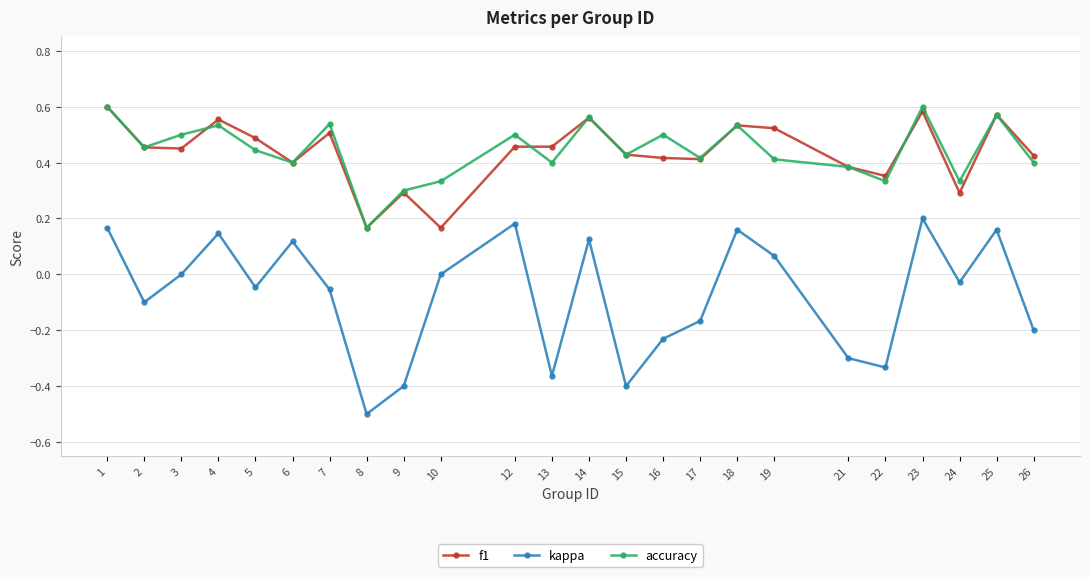

The value of kappa at 13 is -0.4. True or false?

True